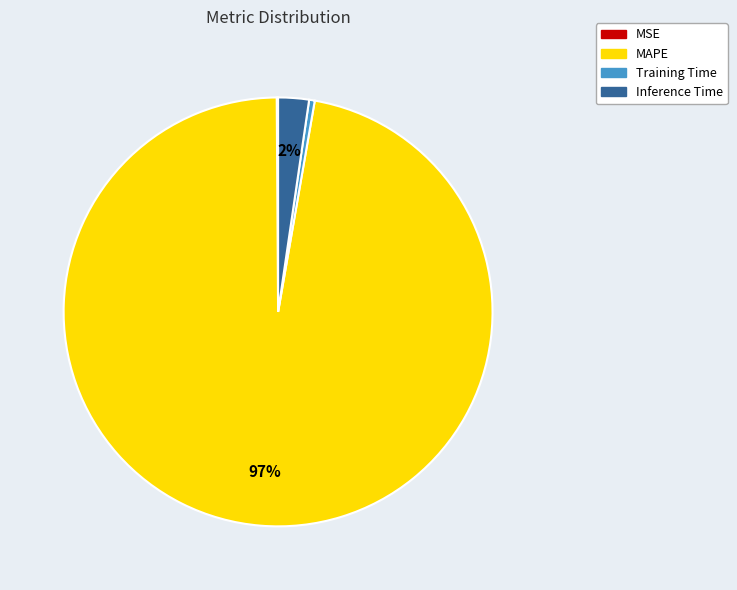

True or false: Training Time accounts for 0% of the total.

True